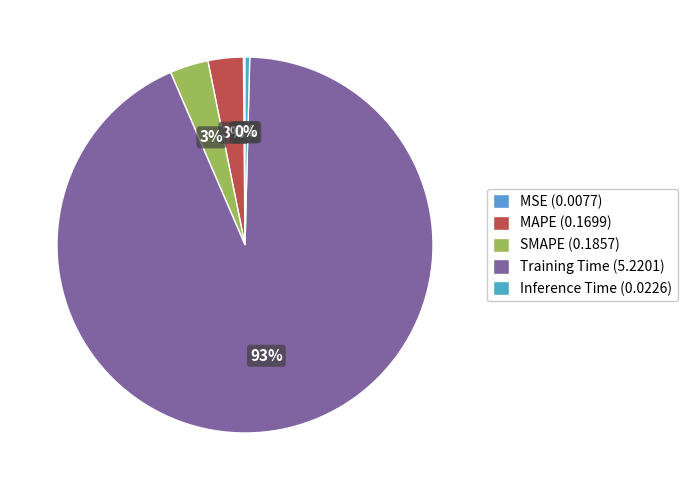

What is the change in value from SMAPE to Inference Time?

-0.2